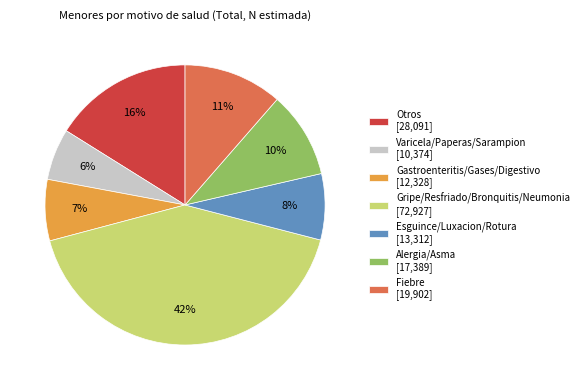

To the nearest percent, what percentage of the pie is Alergia/Asma?

10%